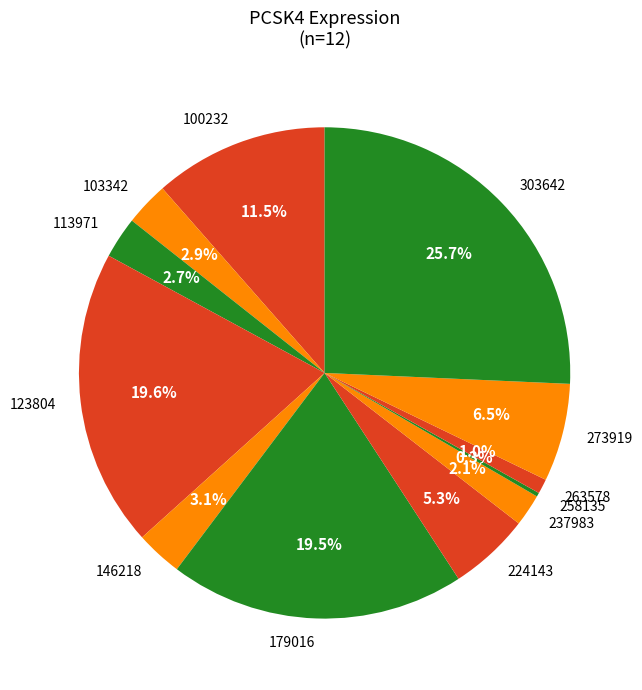

The 113971 slice represents 3% of the pie. True or false?

True